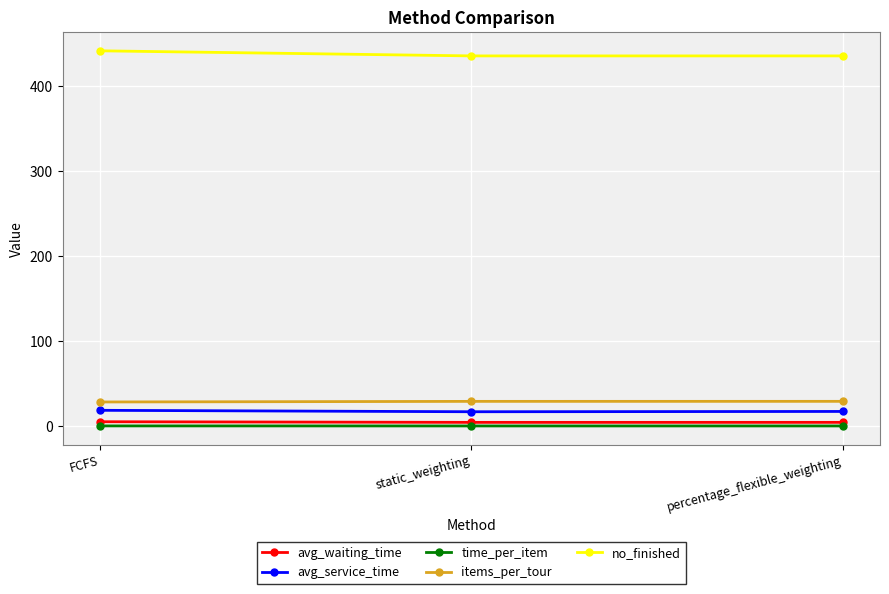

What is the difference between the maximum and minimum values in the items_per_tour series?

0.7